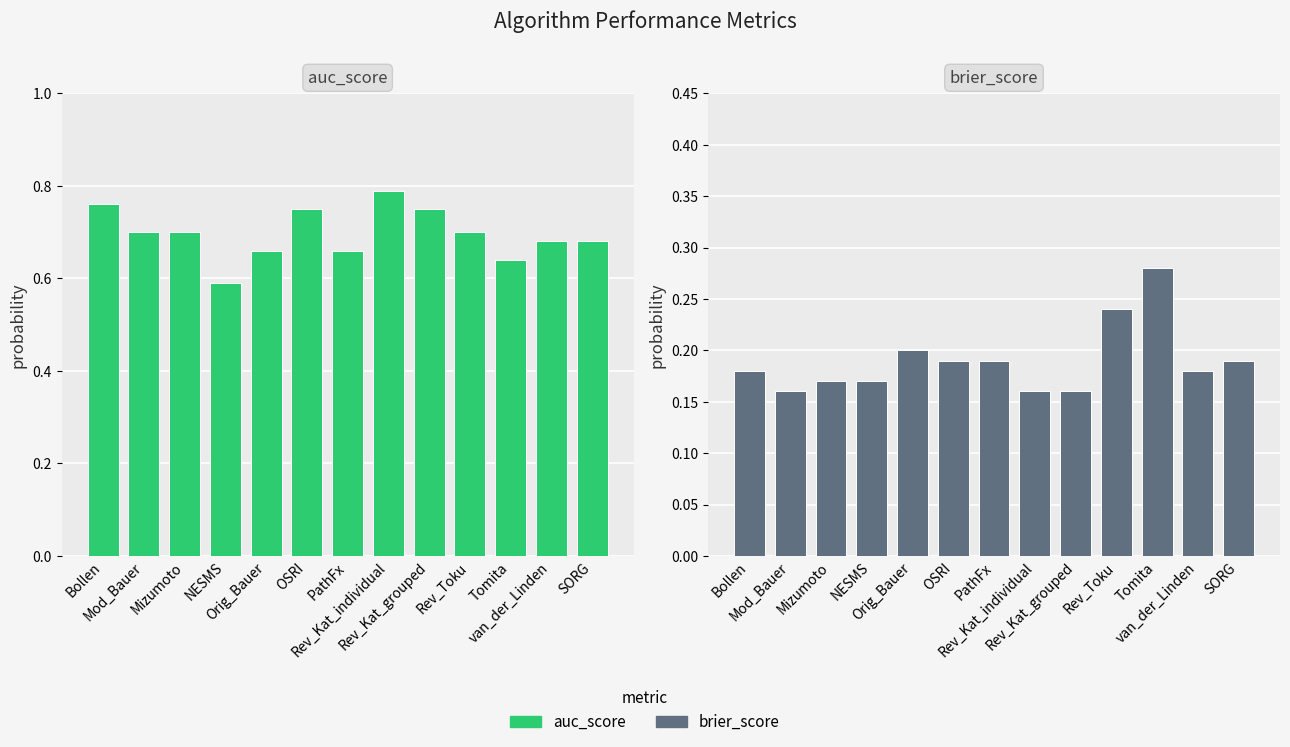

What is the label of the 9th bar from the left?

Rev_Kat_grouped